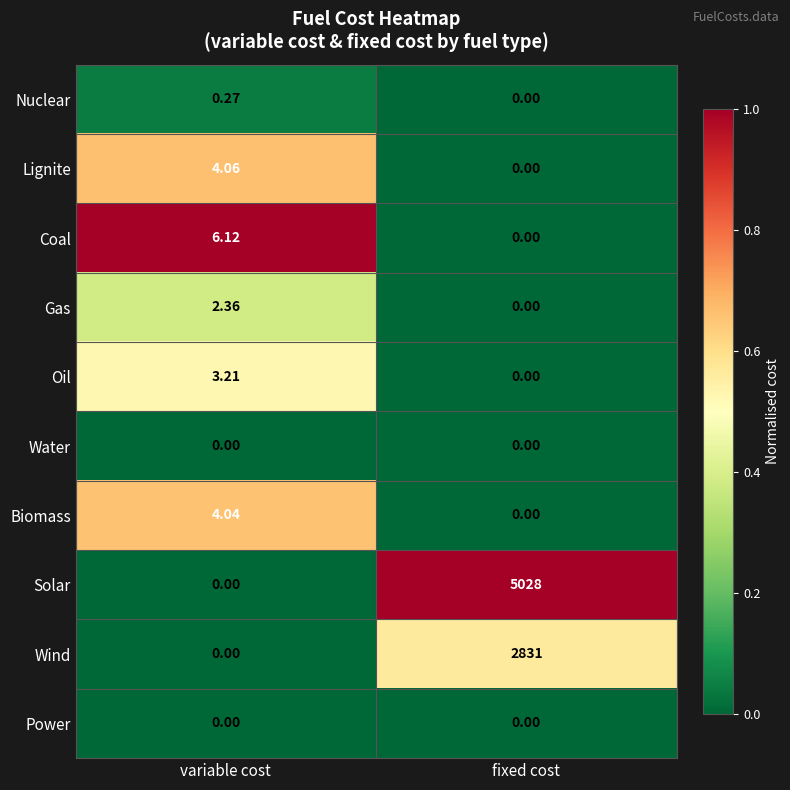

List the labels in order of Oil value, largest first.

variable cost, fixed cost